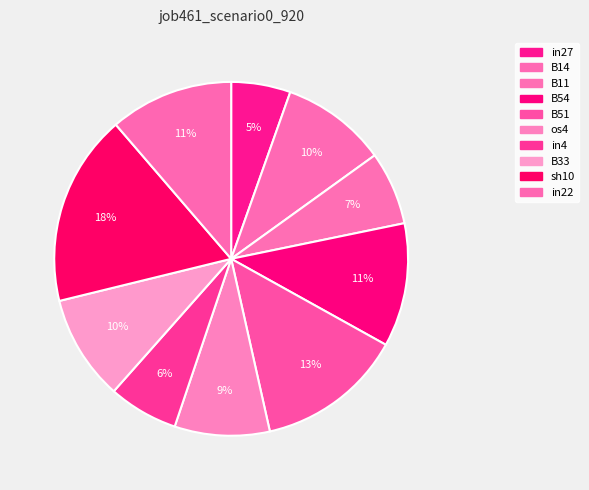

What is the largest slice in the pie chart?

sh10